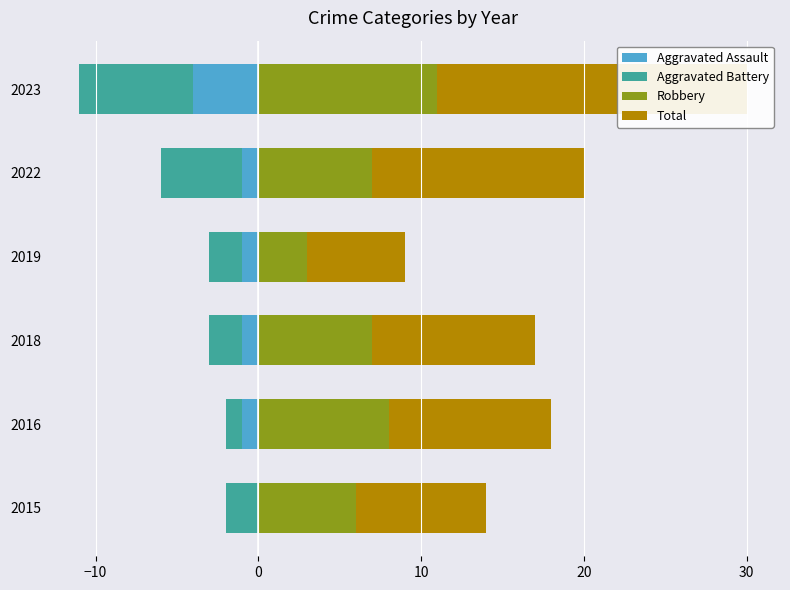

What are all the series names shown in the legend?

Aggravated Assault, Aggravated Battery, Robbery, Total